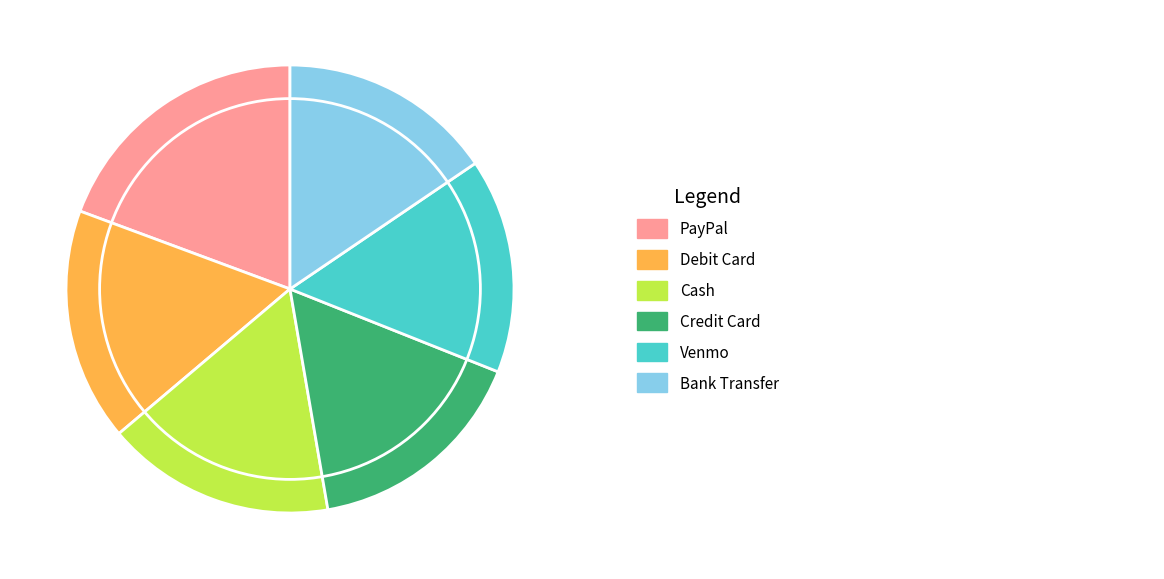

Does any single category account for the majority?

No